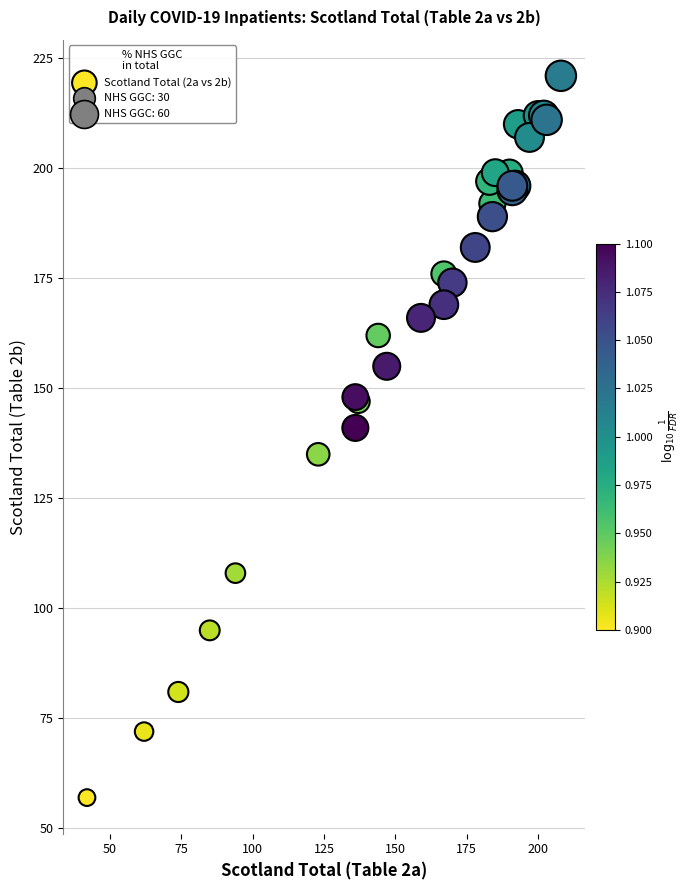

What Y value in the scatter plot is closest to 139?

141